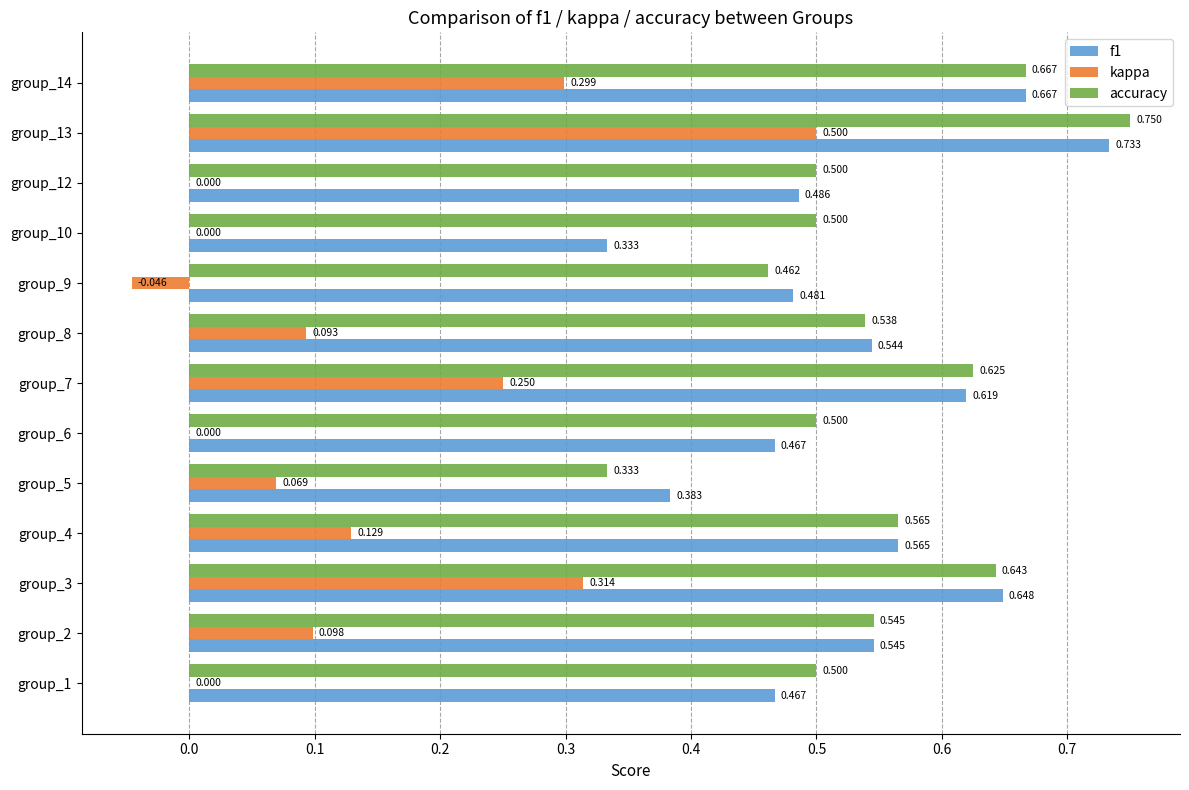

Is the value of accuracy at group_8 greater than the value of f1 at group_2?

No